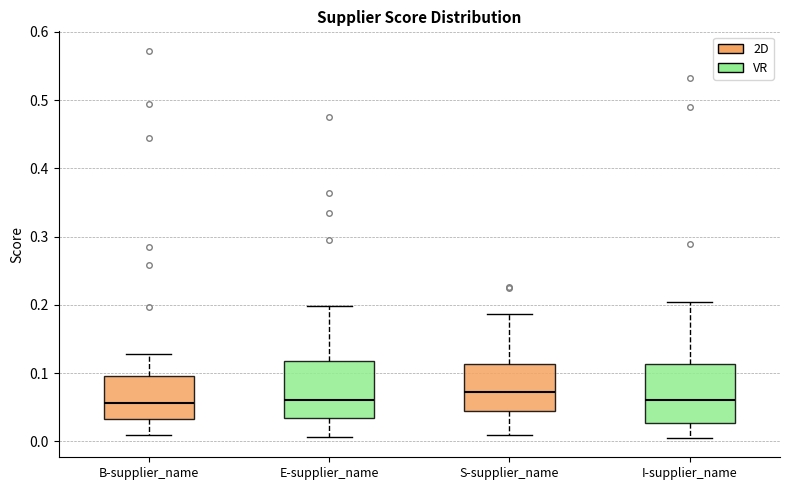

Which box has the highest median line?

S-supplier_name